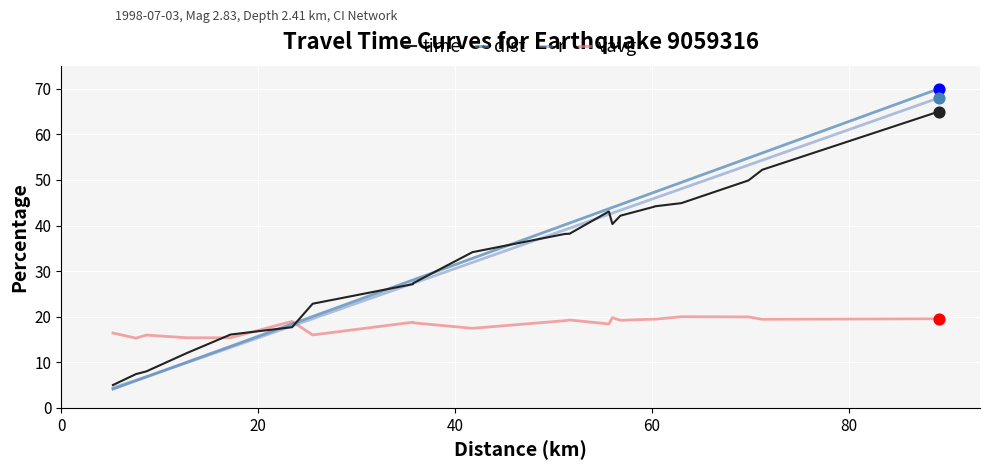

Which series has the largest range (max minus min)?

dist